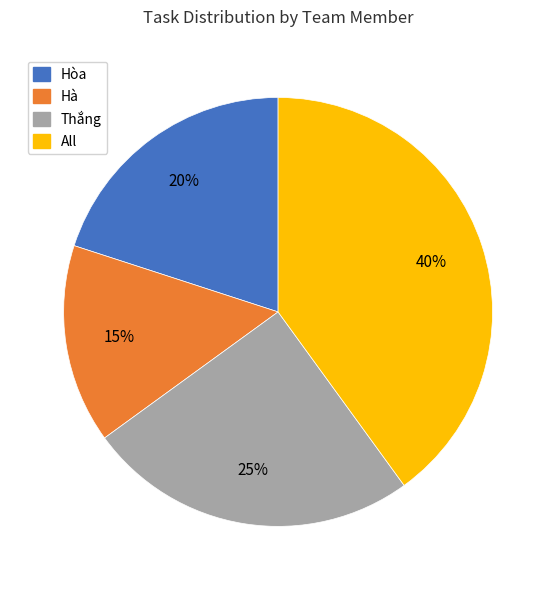

What is the ratio of the value at Hà to the value at Thắng?

0.6